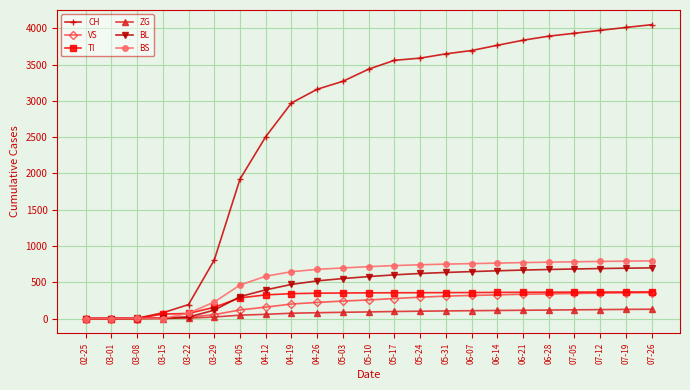

What is the label of the 14th point from the left?

05-24